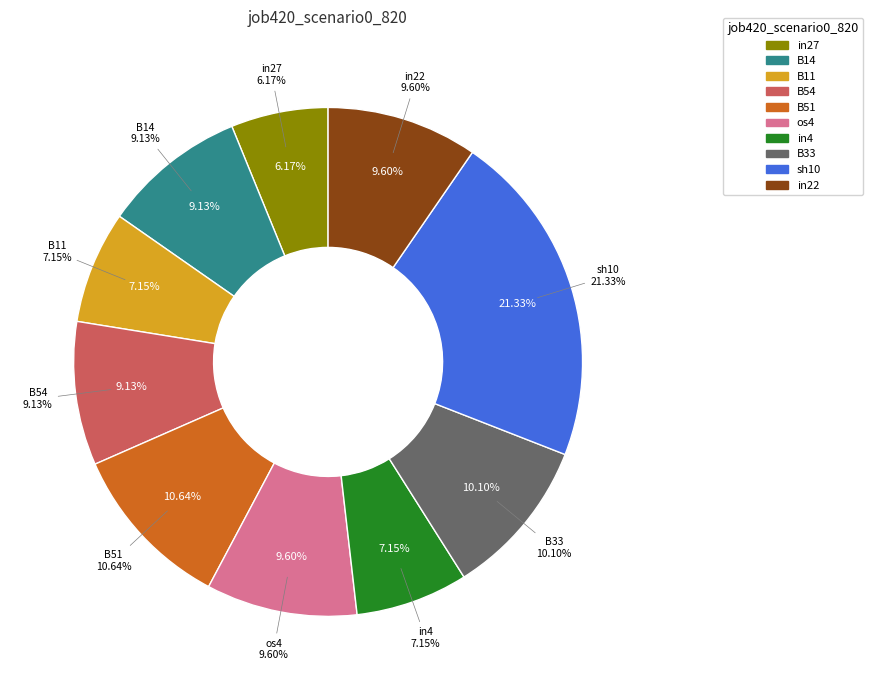

Does sh10 represent more than half of the total?

No